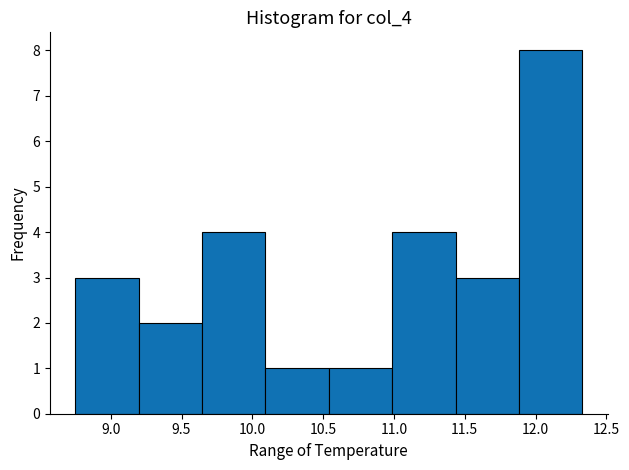

Reading left to right, transcribe this chart: for each bar, give the range it covers on the x-axis and its height. Neither the bar edges nor the heights are printed on the chart, so give them approximately, as read against the axes.

8.75 to 9.20: 3
9.20 to 9.65: 2
9.65 to 10.10: 4
10.10 to 10.55: 1
10.55 to 11.00: 1
11.00 to 11.45: 4
11.45 to 11.90: 3
11.90 to 12.35: 8